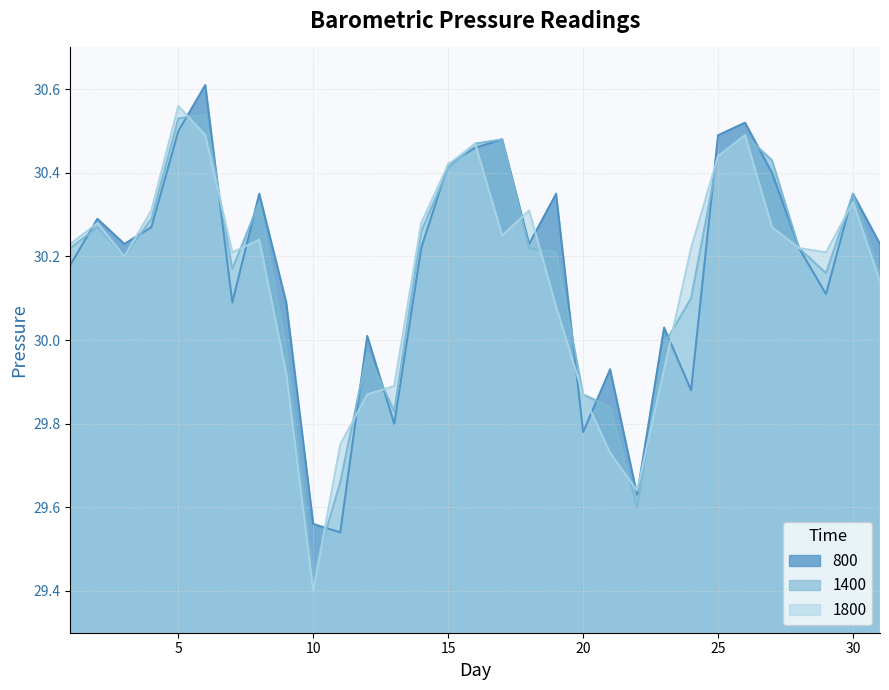

What are all the series names shown in the legend?

800, 1400, 1800